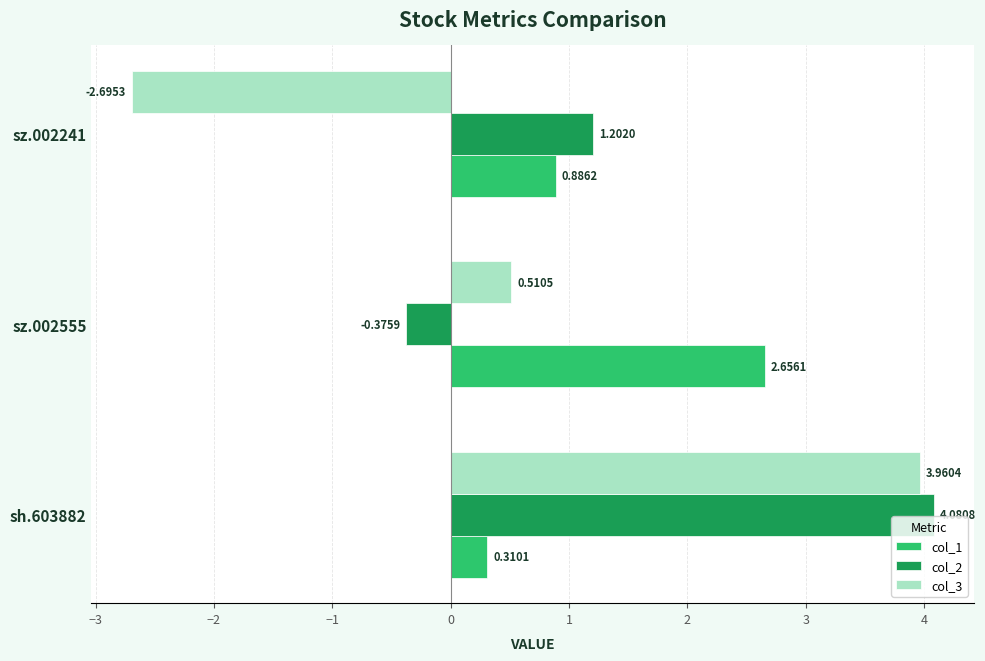

Which series has the widest spread of values?

col_3